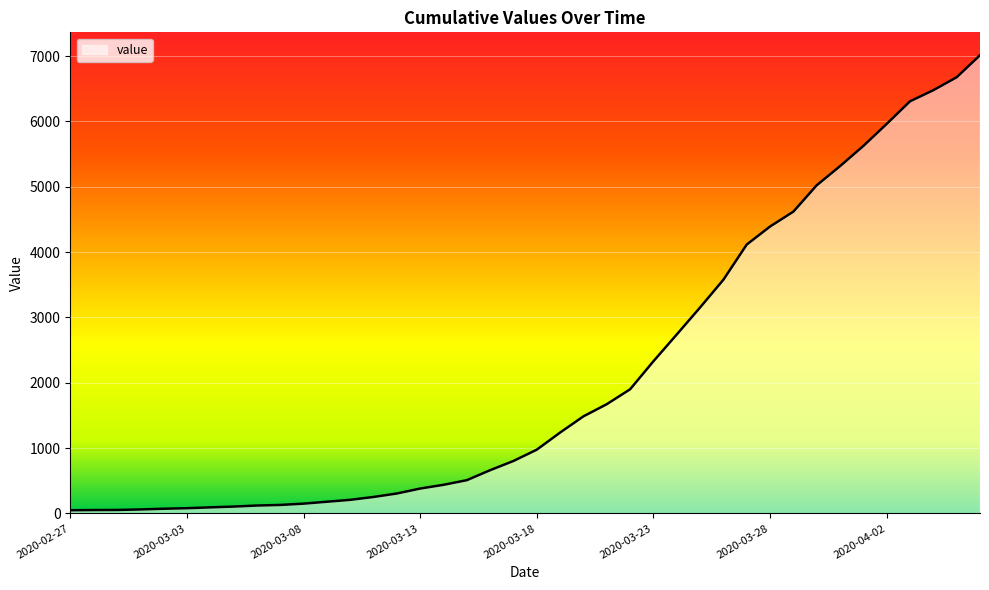

How many lines are shown in the chart?

1